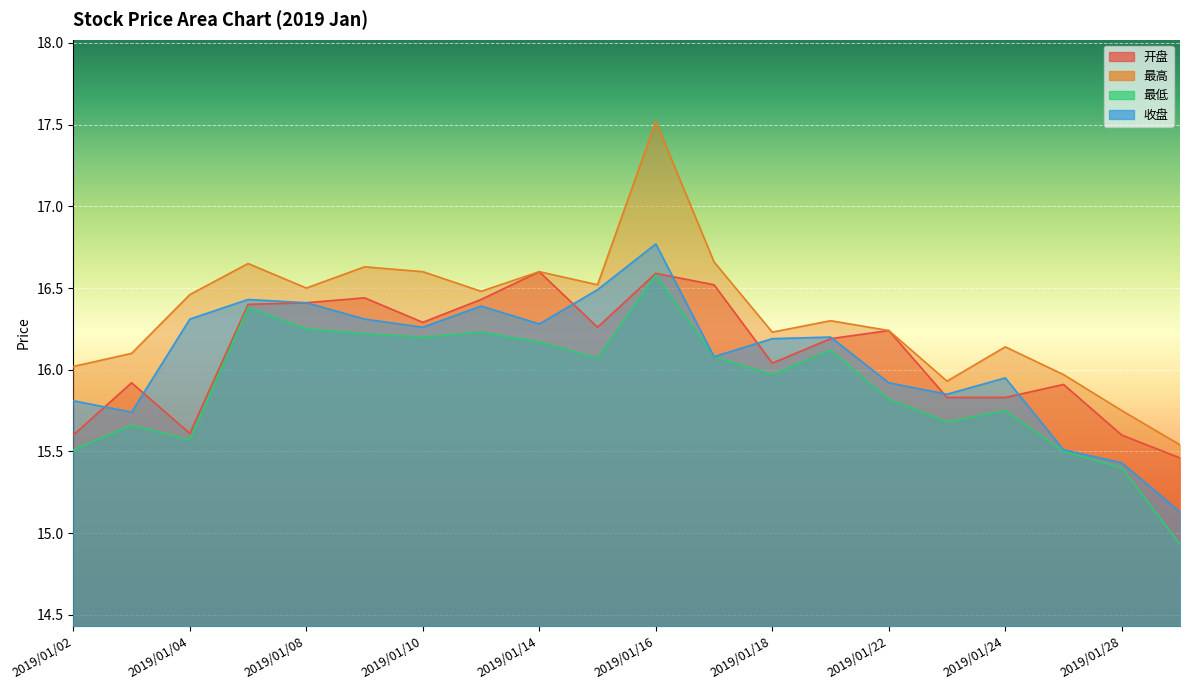

Which category has the lowest value in the 收盘 series?

2019/01/29